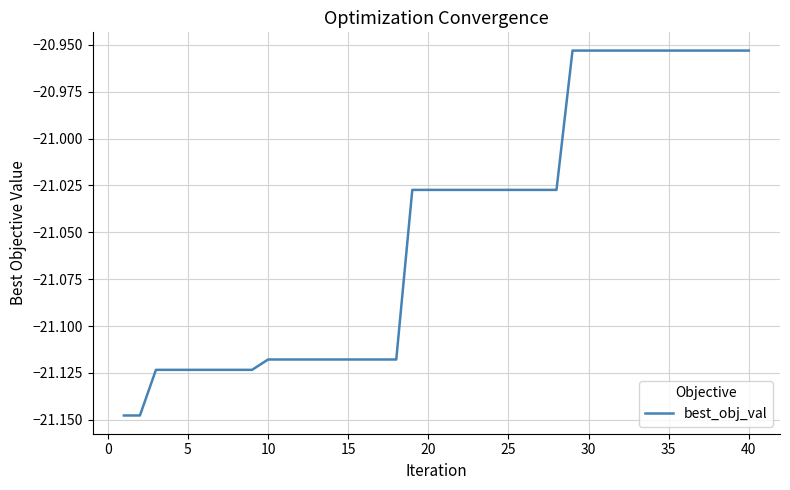

How many values are between -21 and -20?

12